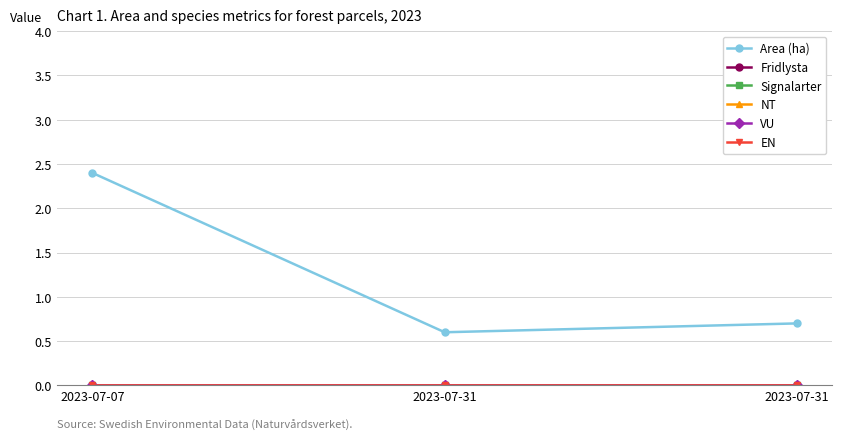

Which series has the largest total across all categories?

Area (ha)